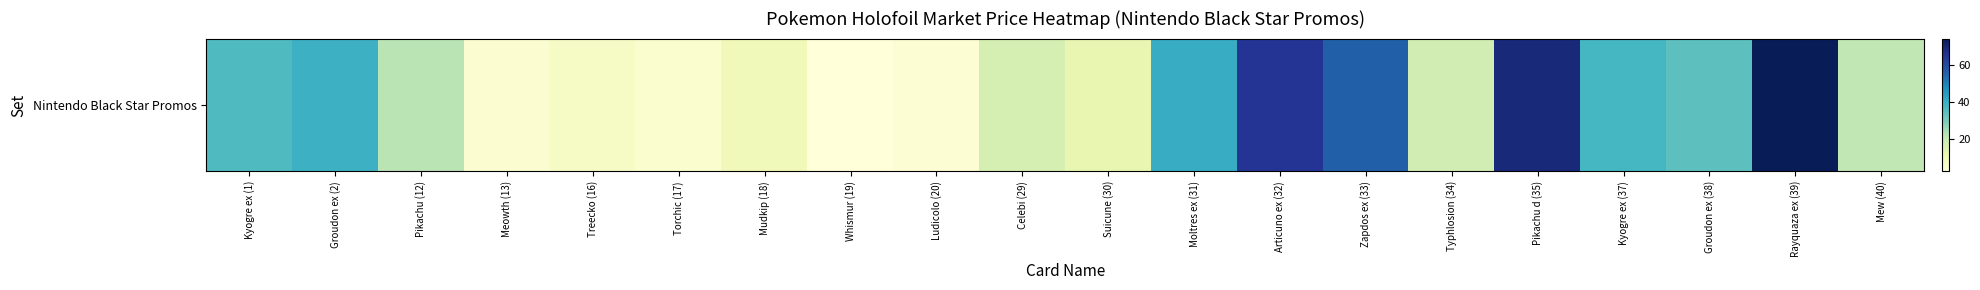

Reading left to right, transcribe all the data shown in this chart.

Kyogre ex (1)=36.2	Groudon ex (2)=39.2	Pikachu (12)=21.7	Meowth (13)=4.1	Treecko (16)=6.7	Torchic (17)=4.8	Mudkip (18)=9.1	Whismur (19)=2.4	Ludicolo (20)=4.0	Celebi (29)=17.1	Suicune (30)=12.3	Moltres ex (31)=40.7	Articuno ex (32)=64.9	Zapdos ex (33)=55.7	Typhlosion (34)=17.9	Pikachu d (35)=68.8	Kyogre ex (37)=37.5	Groudon ex (38)=34.1	Rayquaza ex (39)=74.0	Mew (40)=21.1